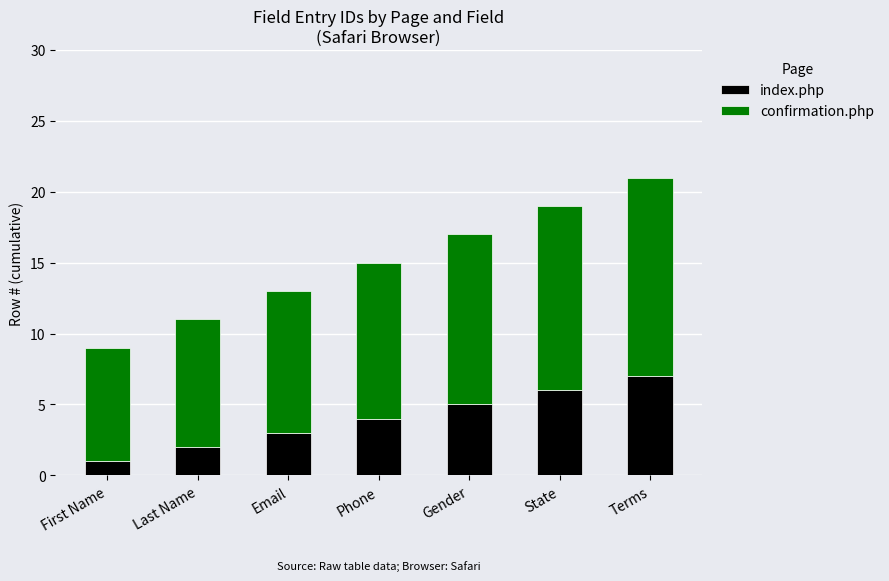

Count the number of data series in this chart.

2